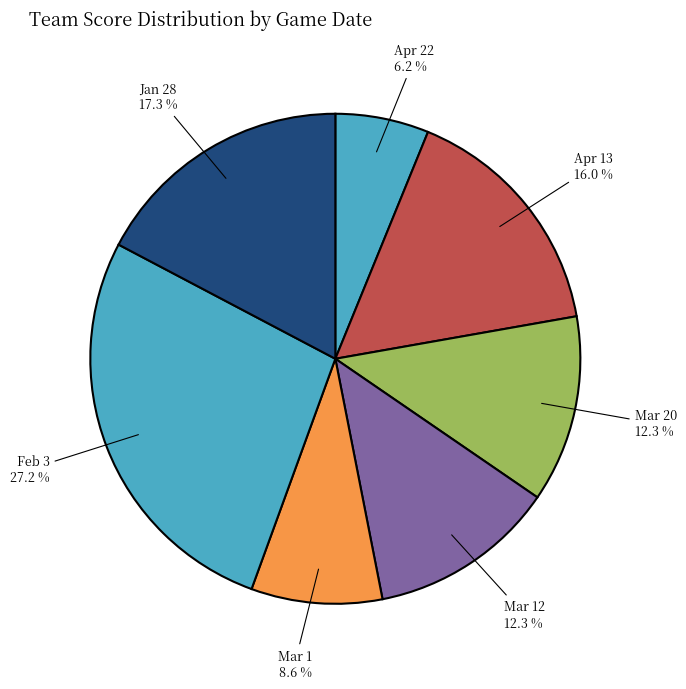

The Mar 12 slice represents 3% of the pie. True or false?

False